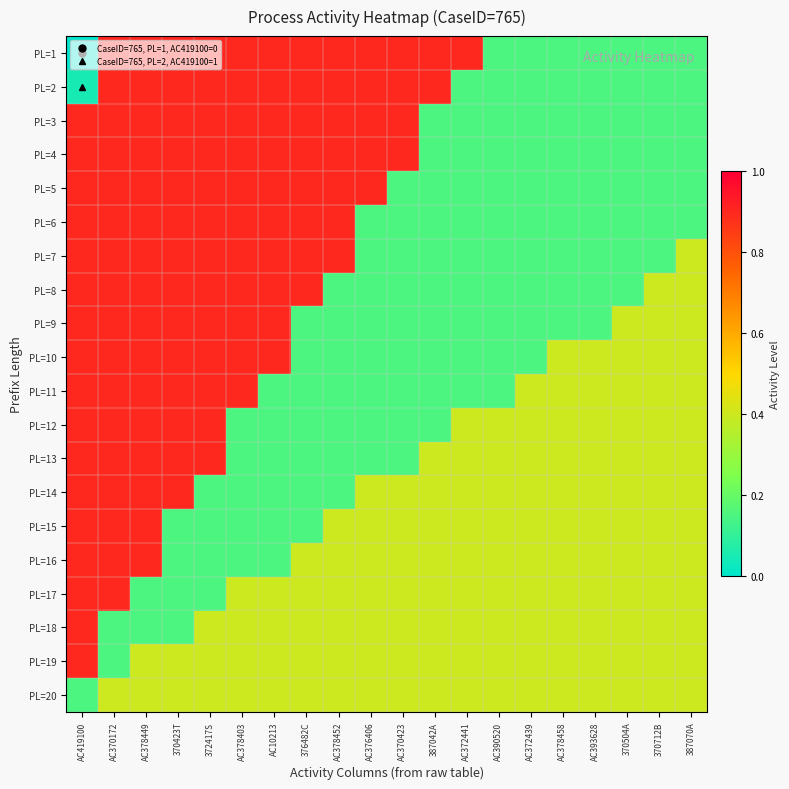

Reading left to right, list all the values displayed in this chart.

PL=1: AC419100=0.0	AC370172=0.9	AC378449=0.9	370423T=0.9	372417S=0.9	AC378403=0.9	AC10213=0.9	376482C=0.9	AC378452=0.9	AC376406=0.9	AC370423=0.9	387042A=0.9	AC372441=0.9	AC390520=0.1	AC372439=0.1	AC378458=0.1	AC393628=0.1	370504A=0.1	370712B=0.1	387070A=0.1
PL=2: AC419100=0.1	AC370172=0.9	AC378449=0.9	370423T=0.9	372417S=0.9	AC378403=0.9	AC10213=0.9	376482C=0.9	AC378452=0.9	AC376406=0.9	AC370423=0.9	387042A=0.9	AC372441=0.1	AC390520=0.1	AC372439=0.1	AC378458=0.1	AC393628=0.1	370504A=0.1	370712B=0.1	387070A=0.1
PL=3: AC419100=0.9	AC370172=0.9	AC378449=0.9	370423T=0.9	372417S=0.9	AC378403=0.9	AC10213=0.9	376482C=0.9	AC378452=0.9	AC376406=0.9	AC370423=0.9	387042A=0.1	AC372441=0.1	AC390520=0.1	AC372439=0.1	AC378458=0.1	AC393628=0.1	370504A=0.1	370712B=0.1	387070A=0.1
PL=4: AC419100=0.9	AC370172=0.9	AC378449=0.9	370423T=0.9	372417S=0.9	AC378403=0.9	AC10213=0.9	376482C=0.9	AC378452=0.9	AC376406=0.9	AC370423=0.9	387042A=0.1	AC372441=0.1	AC390520=0.1	AC372439=0.1	AC378458=0.1	AC393628=0.1	370504A=0.1	370712B=0.1	387070A=0.1
PL=5: AC419100=0.9	AC370172=0.9	AC378449=0.9	370423T=0.9	372417S=0.9	AC378403=0.9	AC10213=0.9	376482C=0.9	AC378452=0.9	AC376406=0.9	AC370423=0.1	387042A=0.1	AC372441=0.1	AC390520=0.1	AC372439=0.1	AC378458=0.1	AC393628=0.1	370504A=0.1	370712B=0.1	387070A=0.1
PL=6: AC419100=0.9	AC370172=0.9	AC378449=0.9	370423T=0.9	372417S=0.9	AC378403=0.9	AC10213=0.9	376482C=0.9	AC378452=0.9	AC376406=0.1	AC370423=0.1	387042A=0.1	AC372441=0.1	AC390520=0.1	AC372439=0.1	AC378458=0.1	AC393628=0.1	370504A=0.1	370712B=0.1	387070A=0.1
PL=7: AC419100=0.9	AC370172=0.9	AC378449=0.9	370423T=0.9	372417S=0.9	AC378403=0.9	AC10213=0.9	376482C=0.9	AC378452=0.9	AC376406=0.1	AC370423=0.1	387042A=0.1	AC372441=0.1	AC390520=0.1	AC372439=0.1	AC378458=0.1	AC393628=0.1	370504A=0.1	370712B=0.1	387070A=0.4
PL=8: AC419100=0.9	AC370172=0.9	AC378449=0.9	370423T=0.9	372417S=0.9	AC378403=0.9	AC10213=0.9	376482C=0.9	AC378452=0.1	AC376406=0.1	AC370423=0.1	387042A=0.1	AC372441=0.1	AC390520=0.1	AC372439=0.1	AC378458=0.1	AC393628=0.1	370504A=0.1	370712B=0.4	387070A=0.4
PL=9: AC419100=0.9	AC370172=0.9	AC378449=0.9	370423T=0.9	372417S=0.9	AC378403=0.9	AC10213=0.9	376482C=0.1	AC378452=0.1	AC376406=0.1	AC370423=0.1	387042A=0.1	AC372441=0.1	AC390520=0.1	AC372439=0.1	AC378458=0.1	AC393628=0.1	370504A=0.4	370712B=0.4	387070A=0.4
PL=10: AC419100=0.9	AC370172=0.9	AC378449=0.9	370423T=0.9	372417S=0.9	AC378403=0.9	AC10213=0.9	376482C=0.1	AC378452=0.1	AC376406=0.1	AC370423=0.1	387042A=0.1	AC372441=0.1	AC390520=0.1	AC372439=0.1	AC378458=0.4	AC393628=0.4	370504A=0.4	370712B=0.4	387070A=0.4
PL=11: AC419100=0.9	AC370172=0.9	AC378449=0.9	370423T=0.9	372417S=0.9	AC378403=0.9	AC10213=0.1	376482C=0.1	AC378452=0.1	AC376406=0.1	AC370423=0.1	387042A=0.1	AC372441=0.1	AC390520=0.1	AC372439=0.4	AC378458=0.4	AC393628=0.4	370504A=0.4	370712B=0.4	387070A=0.4
PL=12: AC419100=0.9	AC370172=0.9	AC378449=0.9	370423T=0.9	372417S=0.9	AC378403=0.1	AC10213=0.1	376482C=0.1	AC378452=0.1	AC376406=0.1	AC370423=0.1	387042A=0.1	AC372441=0.4	AC390520=0.4	AC372439=0.4	AC378458=0.4	AC393628=0.4	370504A=0.4	370712B=0.4	387070A=0.4
PL=13: AC419100=0.9	AC370172=0.9	AC378449=0.9	370423T=0.9	372417S=0.9	AC378403=0.1	AC10213=0.1	376482C=0.1	AC378452=0.1	AC376406=0.1	AC370423=0.1	387042A=0.4	AC372441=0.4	AC390520=0.4	AC372439=0.4	AC378458=0.4	AC393628=0.4	370504A=0.4	370712B=0.4	387070A=0.4
PL=14: AC419100=0.9	AC370172=0.9	AC378449=0.9	370423T=0.9	372417S=0.1	AC378403=0.1	AC10213=0.1	376482C=0.1	AC378452=0.1	AC376406=0.4	AC370423=0.4	387042A=0.4	AC372441=0.4	AC390520=0.4	AC372439=0.4	AC378458=0.4	AC393628=0.4	370504A=0.4	370712B=0.4	387070A=0.4
PL=15: AC419100=0.9	AC370172=0.9	AC378449=0.9	370423T=0.1	372417S=0.1	AC378403=0.1	AC10213=0.1	376482C=0.1	AC378452=0.4	AC376406=0.4	AC370423=0.4	387042A=0.4	AC372441=0.4	AC390520=0.4	AC372439=0.4	AC378458=0.4	AC393628=0.4	370504A=0.4	370712B=0.4	387070A=0.4
PL=16: AC419100=0.9	AC370172=0.9	AC378449=0.9	370423T=0.1	372417S=0.1	AC378403=0.1	AC10213=0.1	376482C=0.4	AC378452=0.4	AC376406=0.4	AC370423=0.4	387042A=0.4	AC372441=0.4	AC390520=0.4	AC372439=0.4	AC378458=0.4	AC393628=0.4	370504A=0.4	370712B=0.4	387070A=0.4
PL=17: AC419100=0.9	AC370172=0.9	AC378449=0.1	370423T=0.1	372417S=0.1	AC378403=0.4	AC10213=0.4	376482C=0.4	AC378452=0.4	AC376406=0.4	AC370423=0.4	387042A=0.4	AC372441=0.4	AC390520=0.4	AC372439=0.4	AC378458=0.4	AC393628=0.4	370504A=0.4	370712B=0.4	387070A=0.4
PL=18: AC419100=0.9	AC370172=0.1	AC378449=0.1	370423T=0.1	372417S=0.4	AC378403=0.4	AC10213=0.4	376482C=0.4	AC378452=0.4	AC376406=0.4	AC370423=0.4	387042A=0.4	AC372441=0.4	AC390520=0.4	AC372439=0.4	AC378458=0.4	AC393628=0.4	370504A=0.4	370712B=0.4	387070A=0.4
PL=19: AC419100=0.9	AC370172=0.1	AC378449=0.4	370423T=0.4	372417S=0.4	AC378403=0.4	AC10213=0.4	376482C=0.4	AC378452=0.4	AC376406=0.4	AC370423=0.4	387042A=0.4	AC372441=0.4	AC390520=0.4	AC372439=0.4	AC378458=0.4	AC393628=0.4	370504A=0.4	370712B=0.4	387070A=0.4
PL=20: AC419100=0.1	AC370172=0.4	AC378449=0.4	370423T=0.4	372417S=0.4	AC378403=0.4	AC10213=0.4	376482C=0.4	AC378452=0.4	AC376406=0.4	AC370423=0.4	387042A=0.4	AC372441=0.4	AC390520=0.4	AC372439=0.4	AC378458=0.4	AC393628=0.4	370504A=0.4	370712B=0.4	387070A=0.4